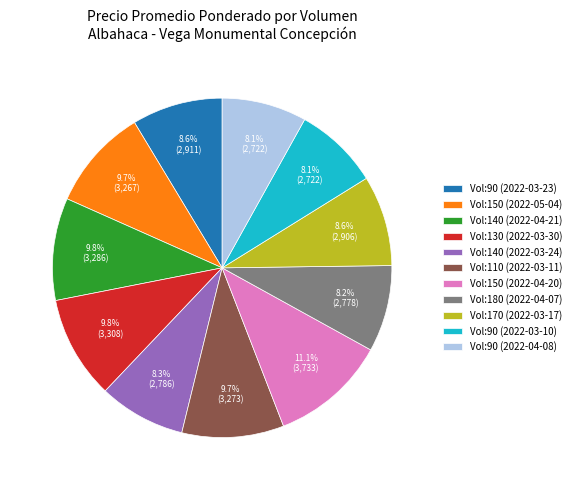

Between Vol:150 (2022-05-04) and Vol:90 (2022-04-08), which is larger?

Vol:150 (2022-05-04)